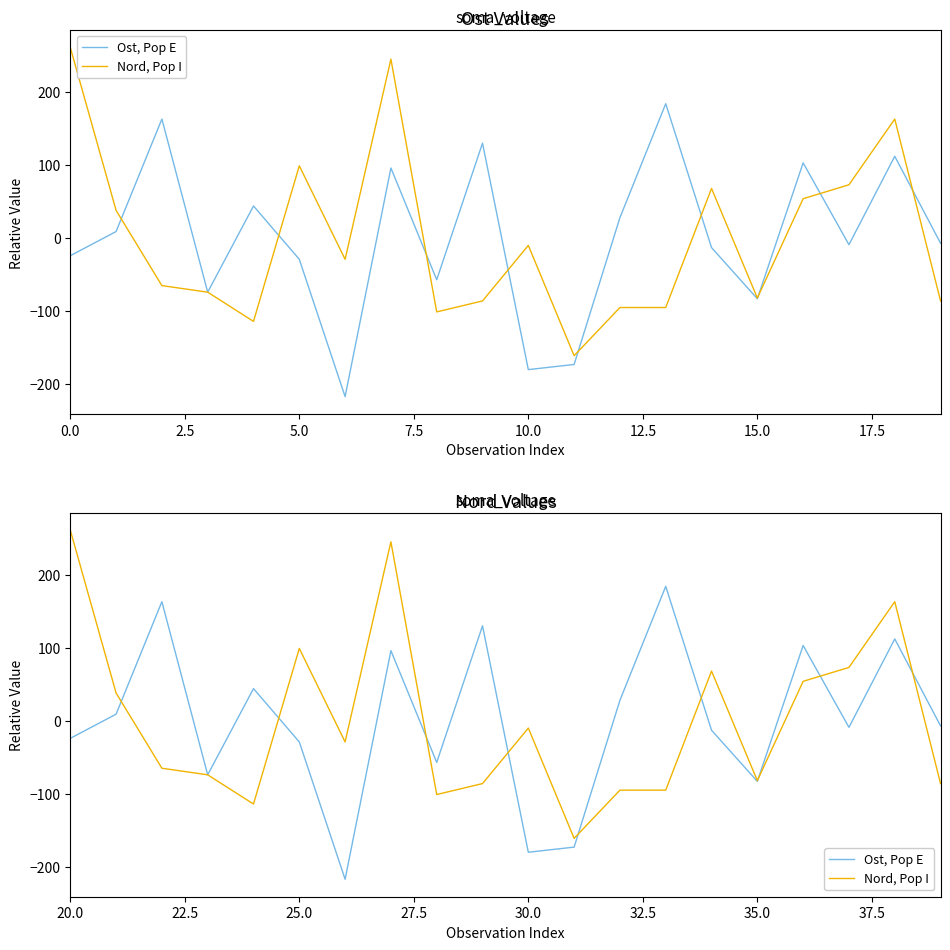

Rank the series by their average value, from lowest to highest.

Nord, Pop I, Ost, Pop E